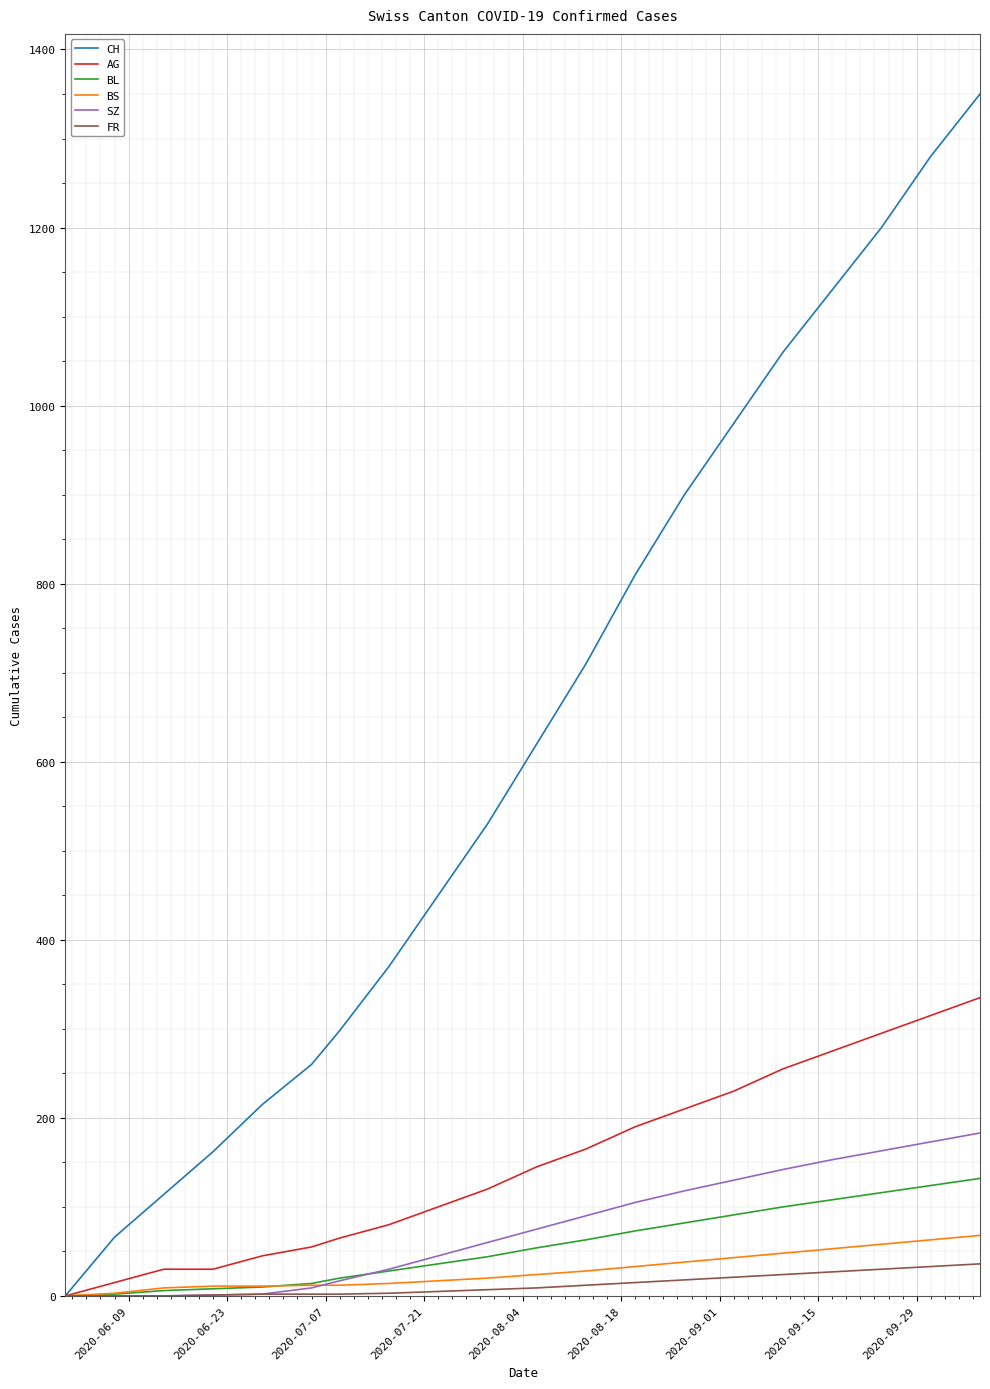

Which series has the largest range (max minus min)?

CH